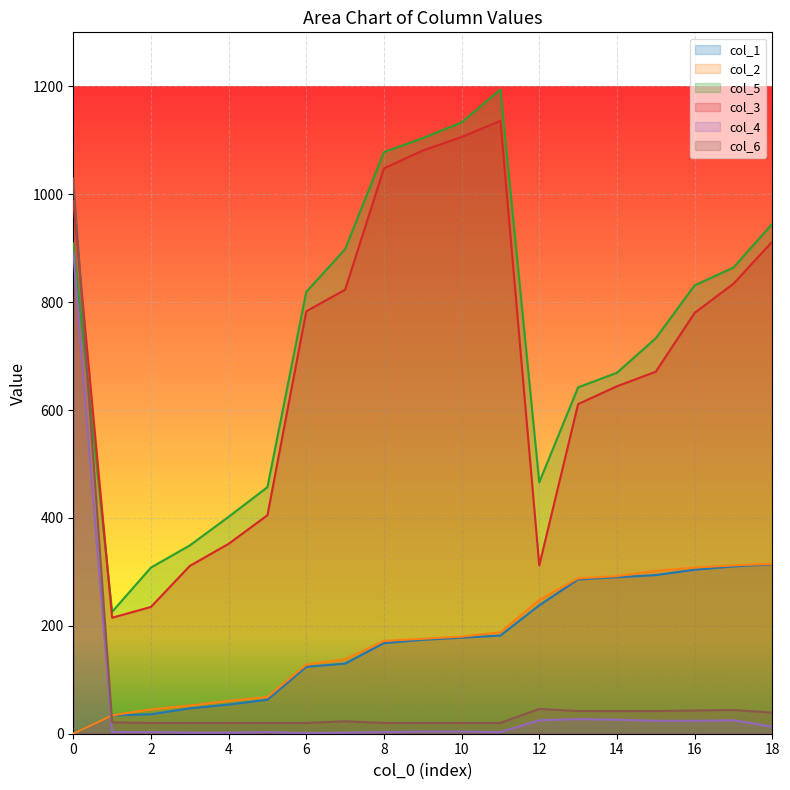

What is the sum of the col_3 values at 13 and 18?

1523